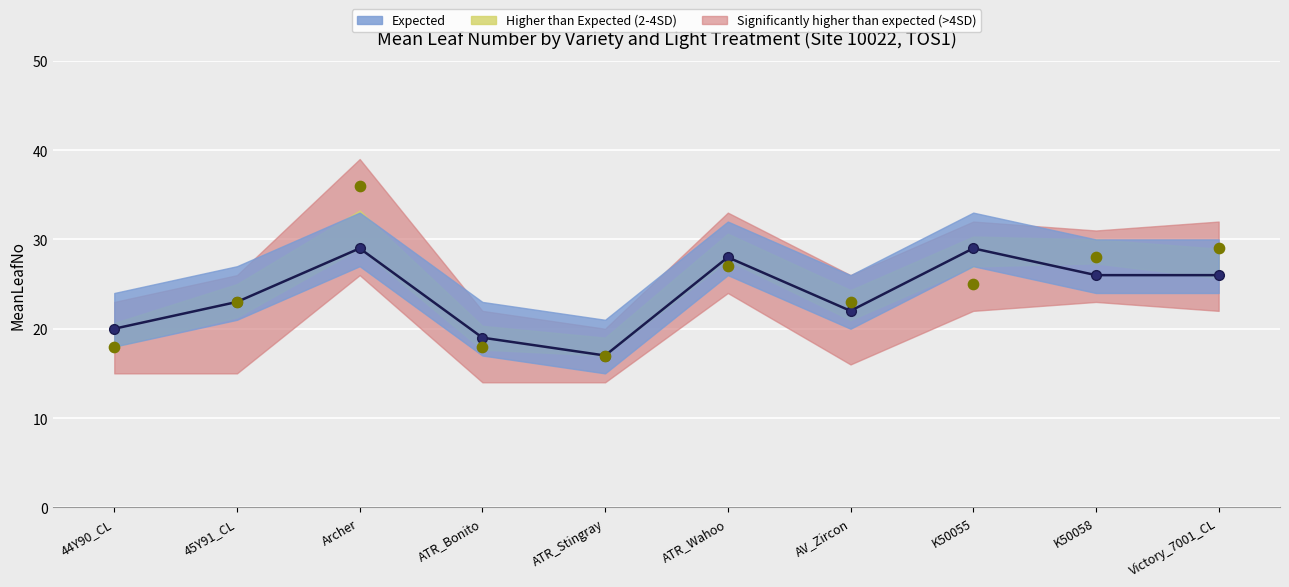

At which category is the sum across all series the highest?

Archer